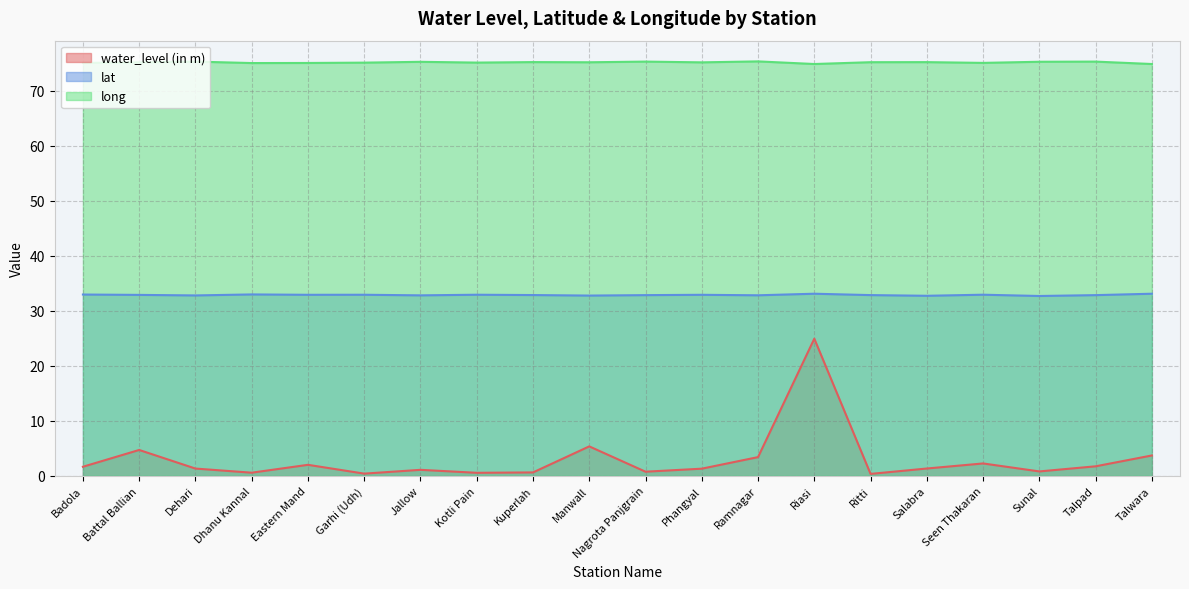

True or false: water_level (in m) and lat cross at least once.

False